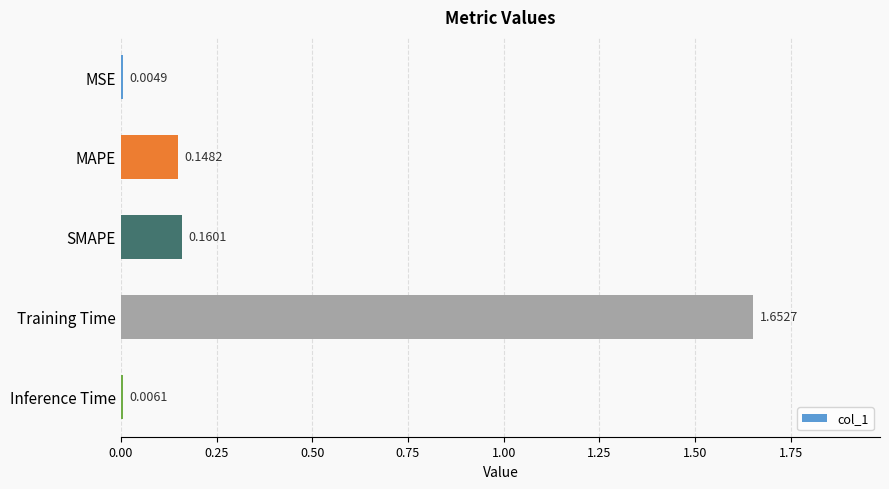

At which label is the value closest to 0?

MSE